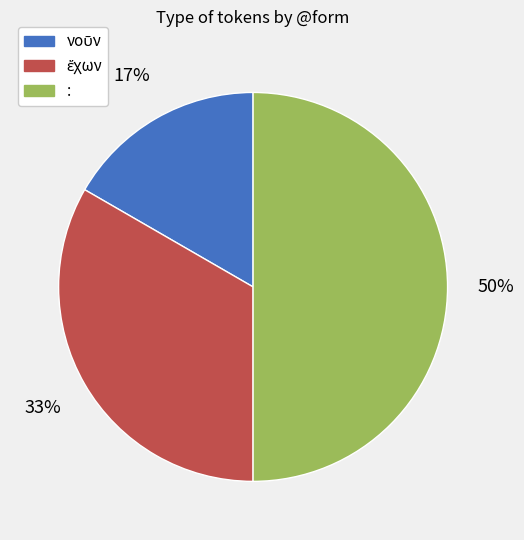

To the nearest percent, what percentage of the pie is :?

50%